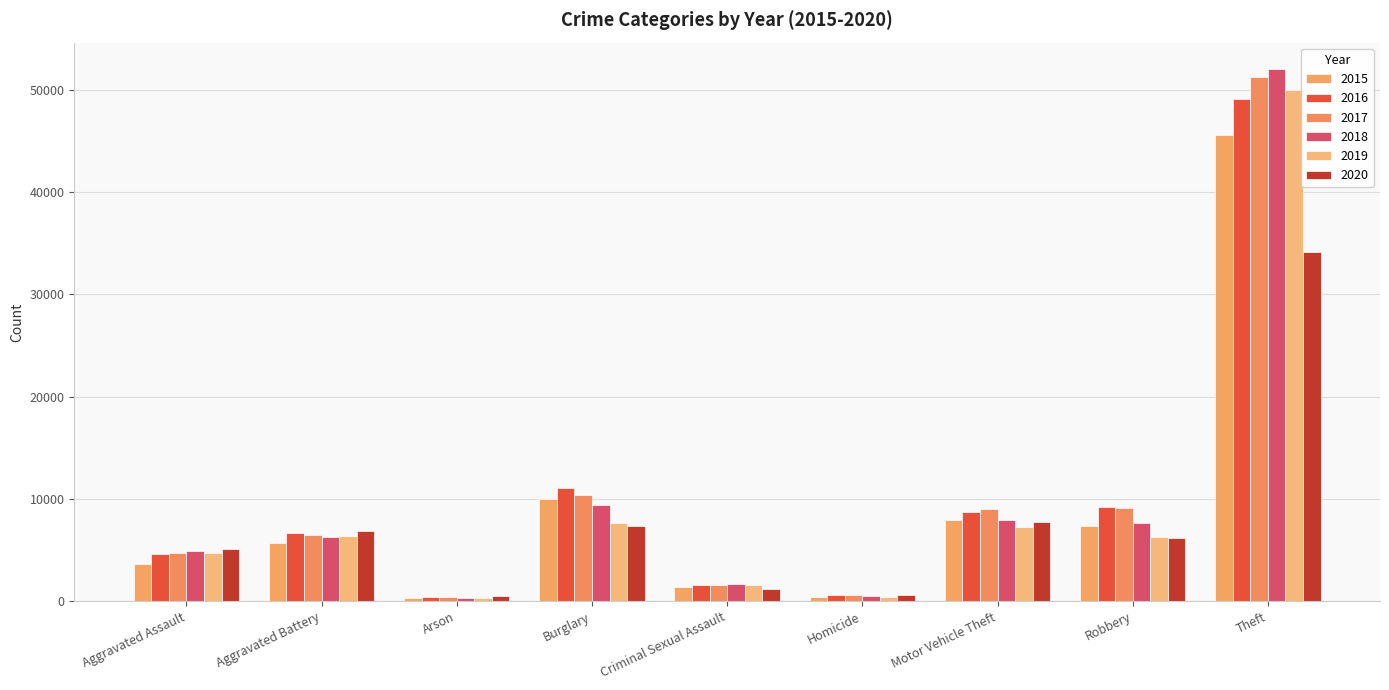

What is the difference between the maximum and minimum values in the 2016 series?

48629